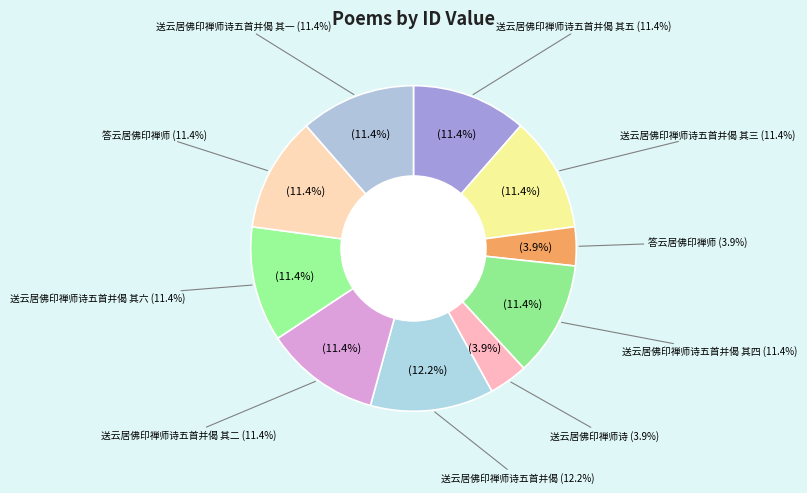

To the nearest percent, what portion does 送云居佛印禅师诗 represent?

4%